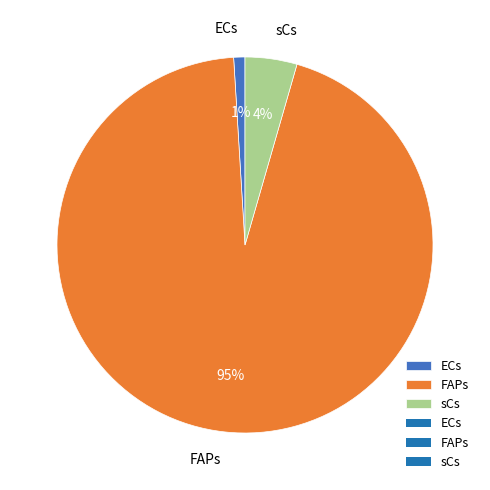

To the nearest percent, what is the difference between the largest and smallest slice percentages?

94%